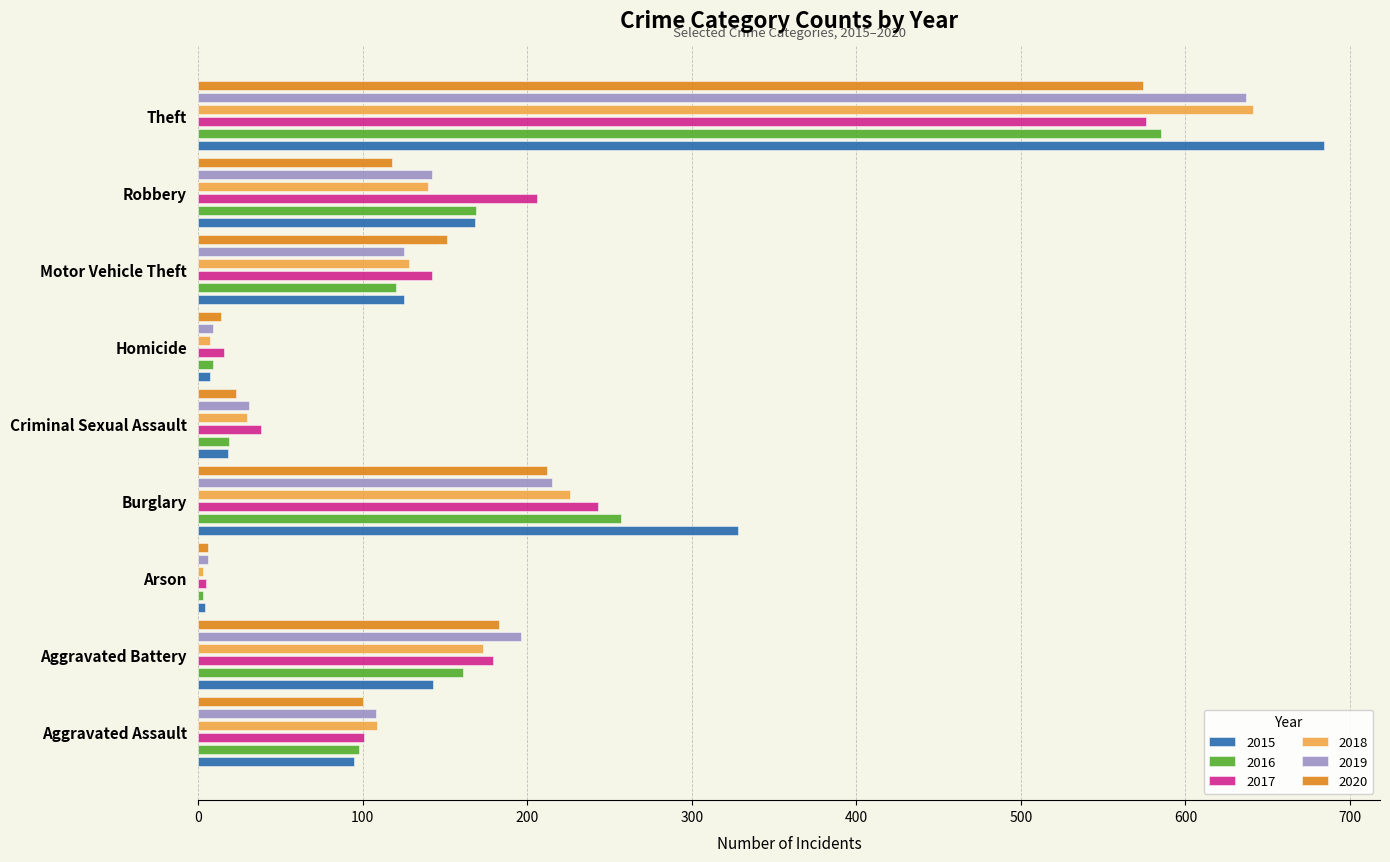

At which label does 2018 reach its peak?

Theft